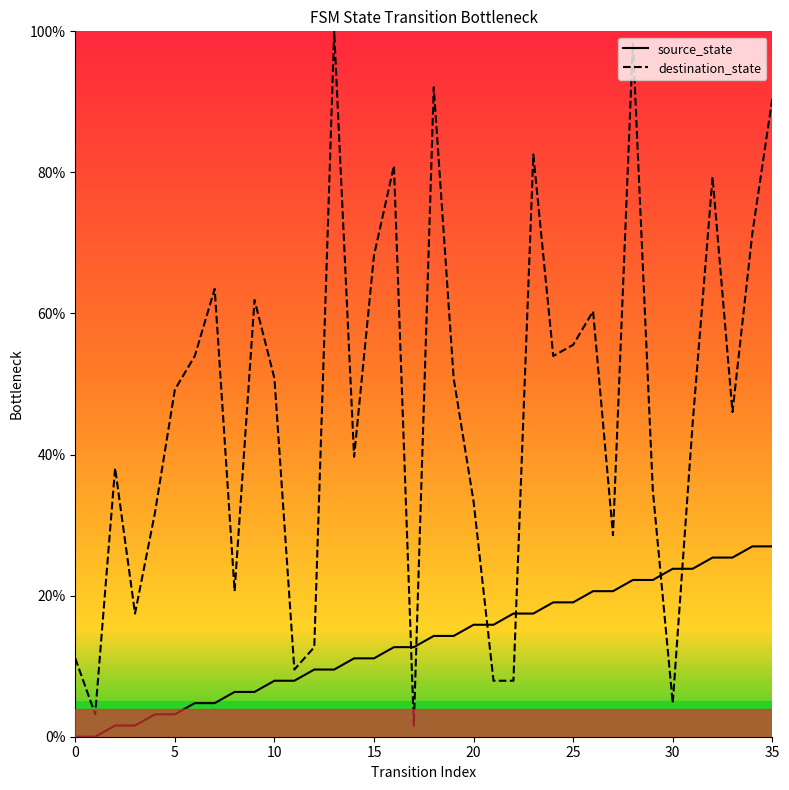

Which series has the largest total across all categories?

destination_state